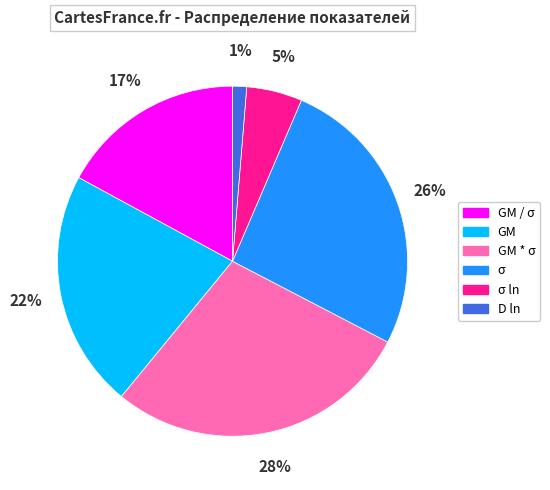

To the nearest percent, what is the average slice percentage?

17%